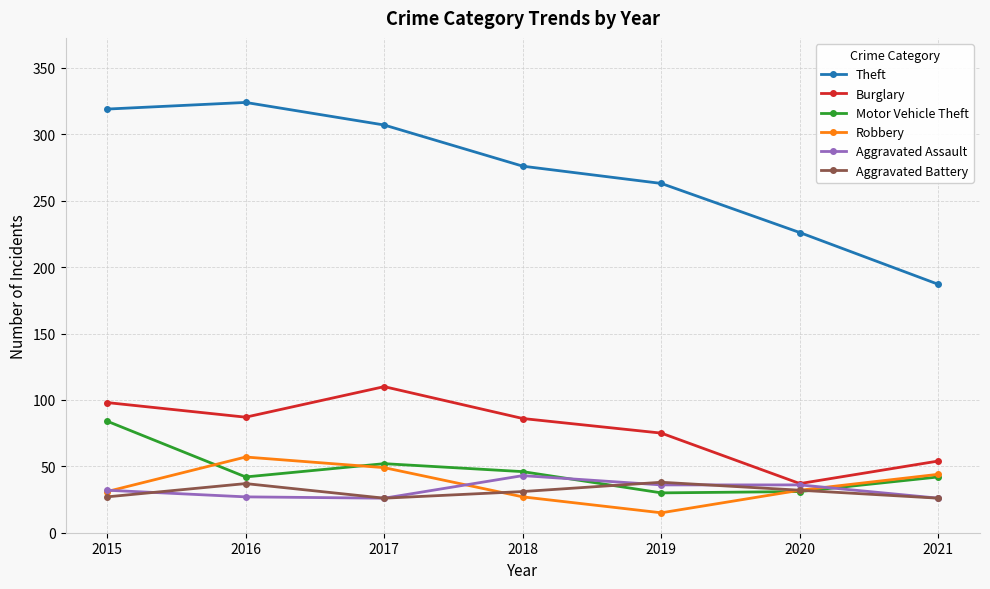

Rank the series at 2018 from lowest to highest value.

Robbery, Aggravated Battery, Aggravated Assault, Motor Vehicle Theft, Burglary, Theft